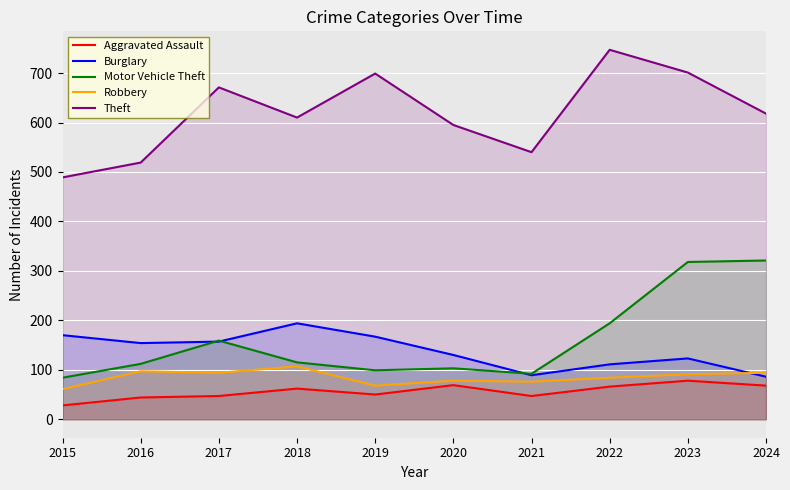

What is the difference between the second highest and minimum values in the Aggravated Assault series?

41